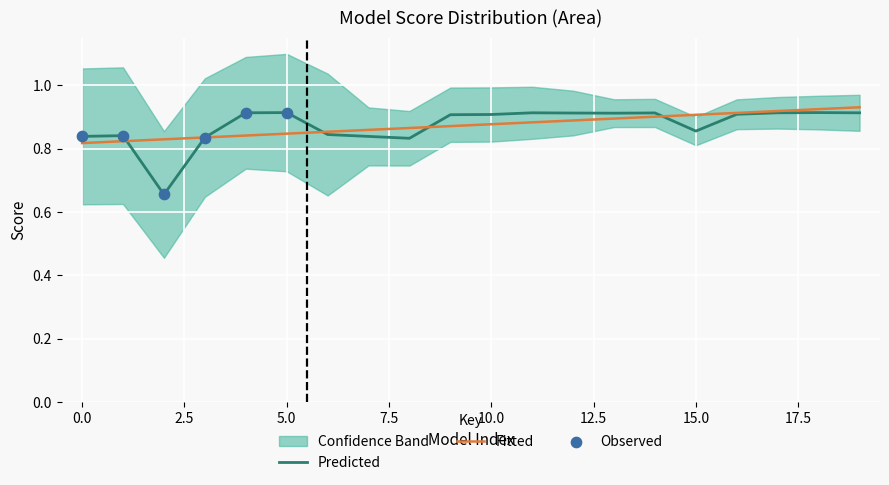

What is the change in value from 5 to 6?

-0.1